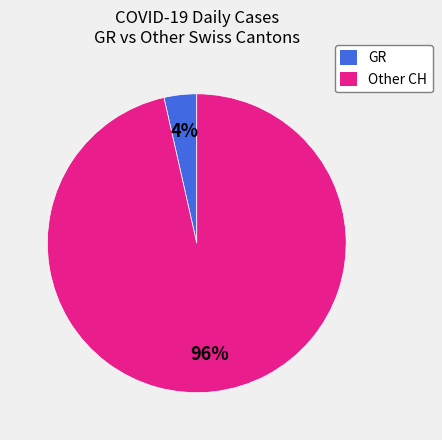

To the nearest percent, what is the average slice percentage?

50%